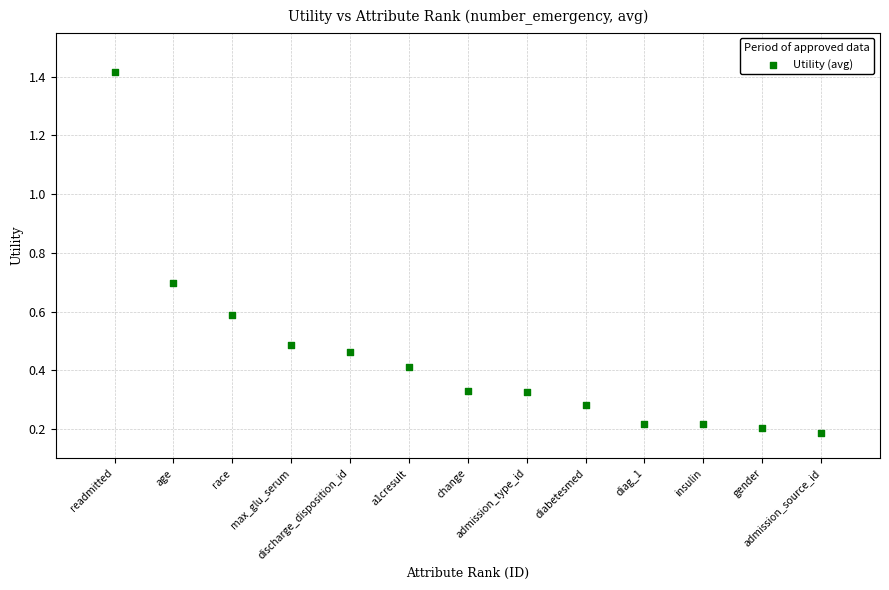

What is the range of X values (max minus min)?

12.0